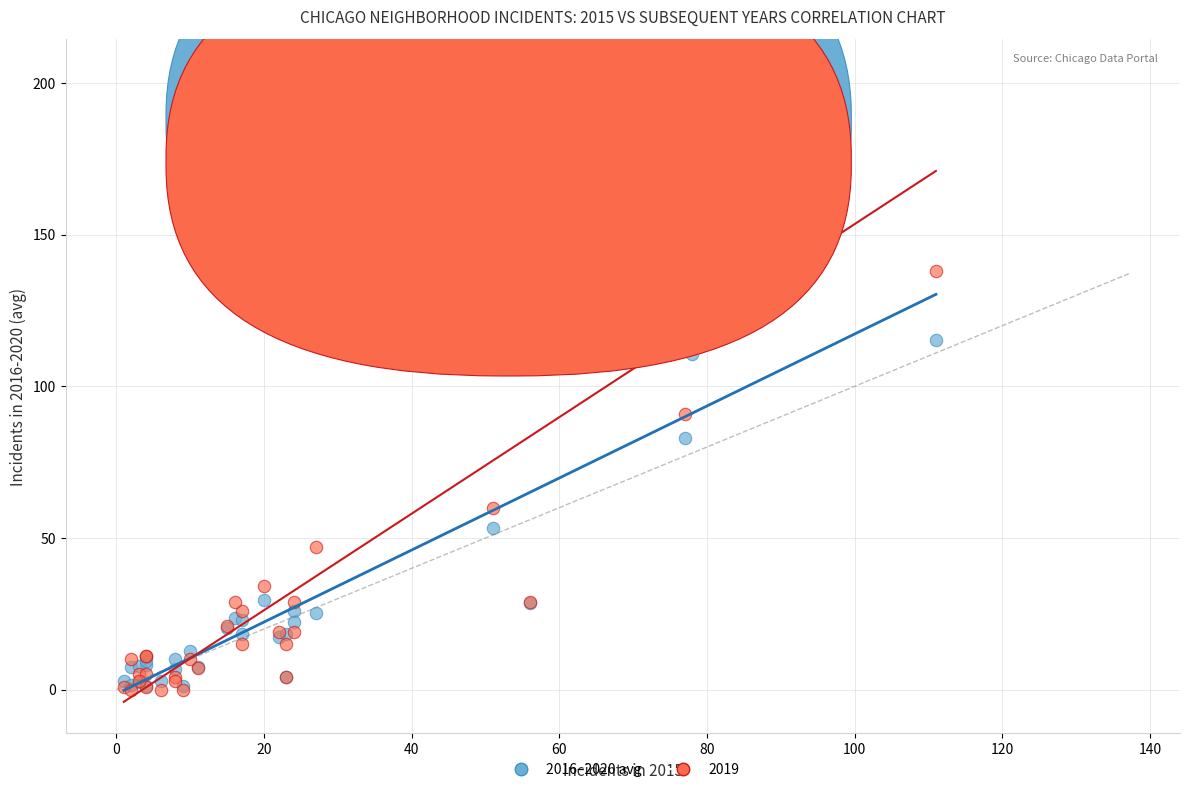

Across all series, what Y value is closest to 102?

110.6